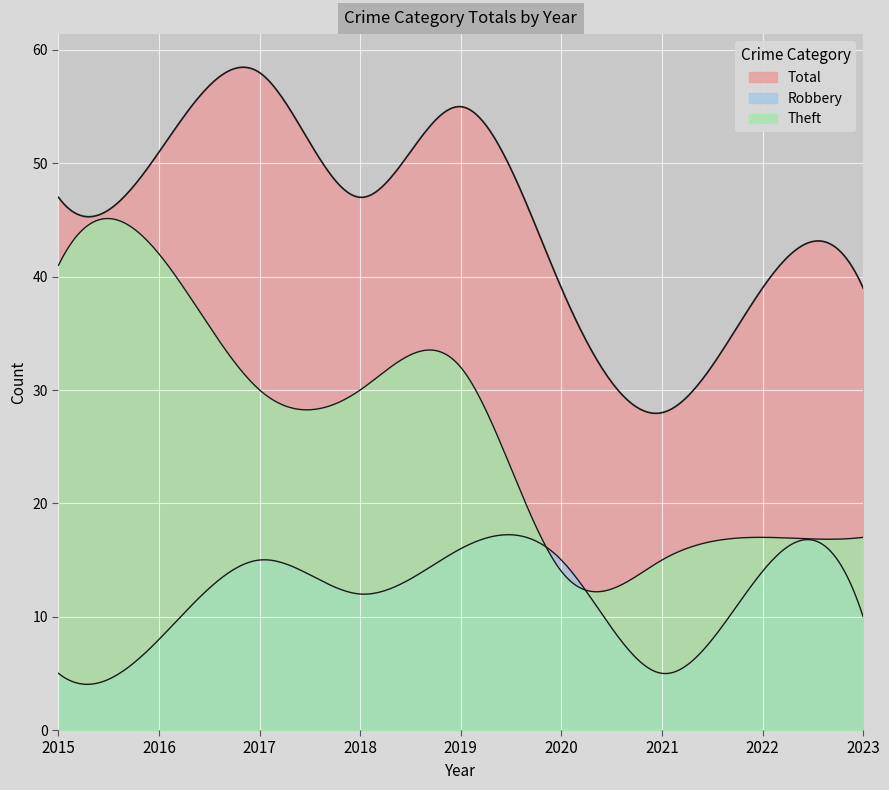

Does the chart display data point markers on the line(s)?

No